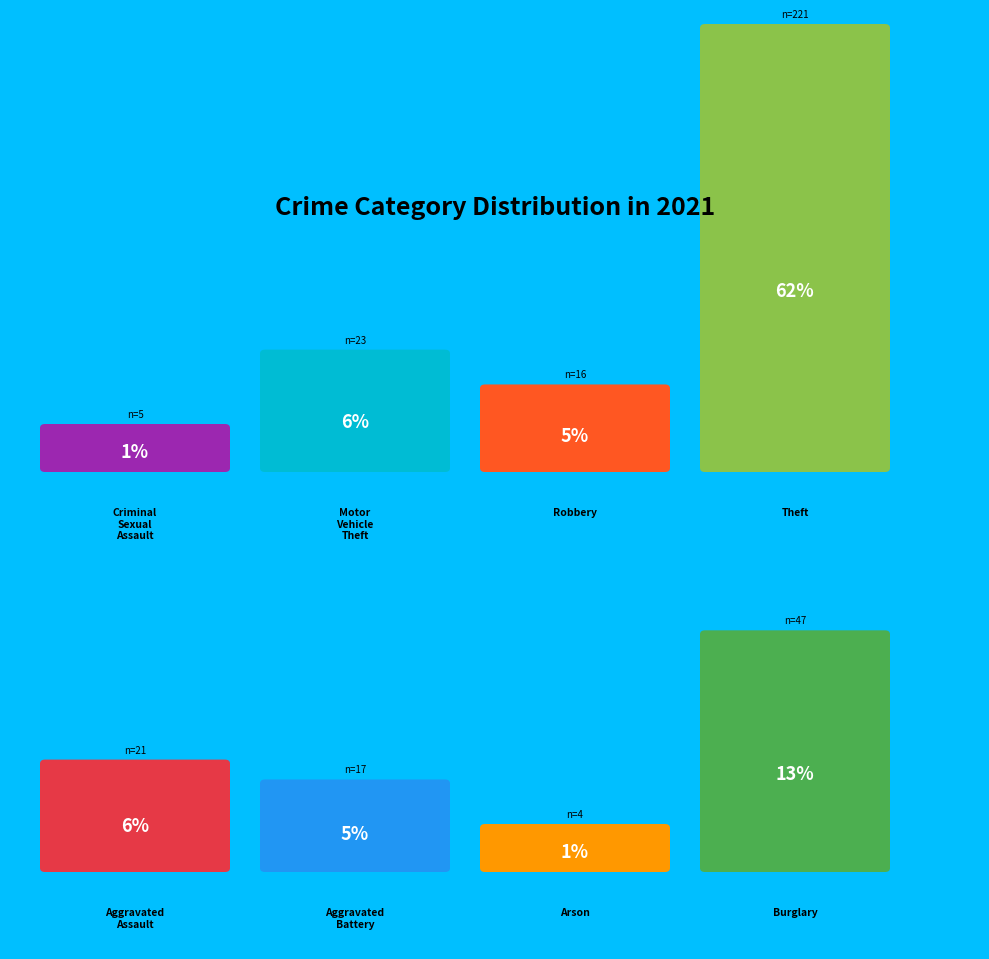

To the nearest percent, what is the average slice percentage?

12%